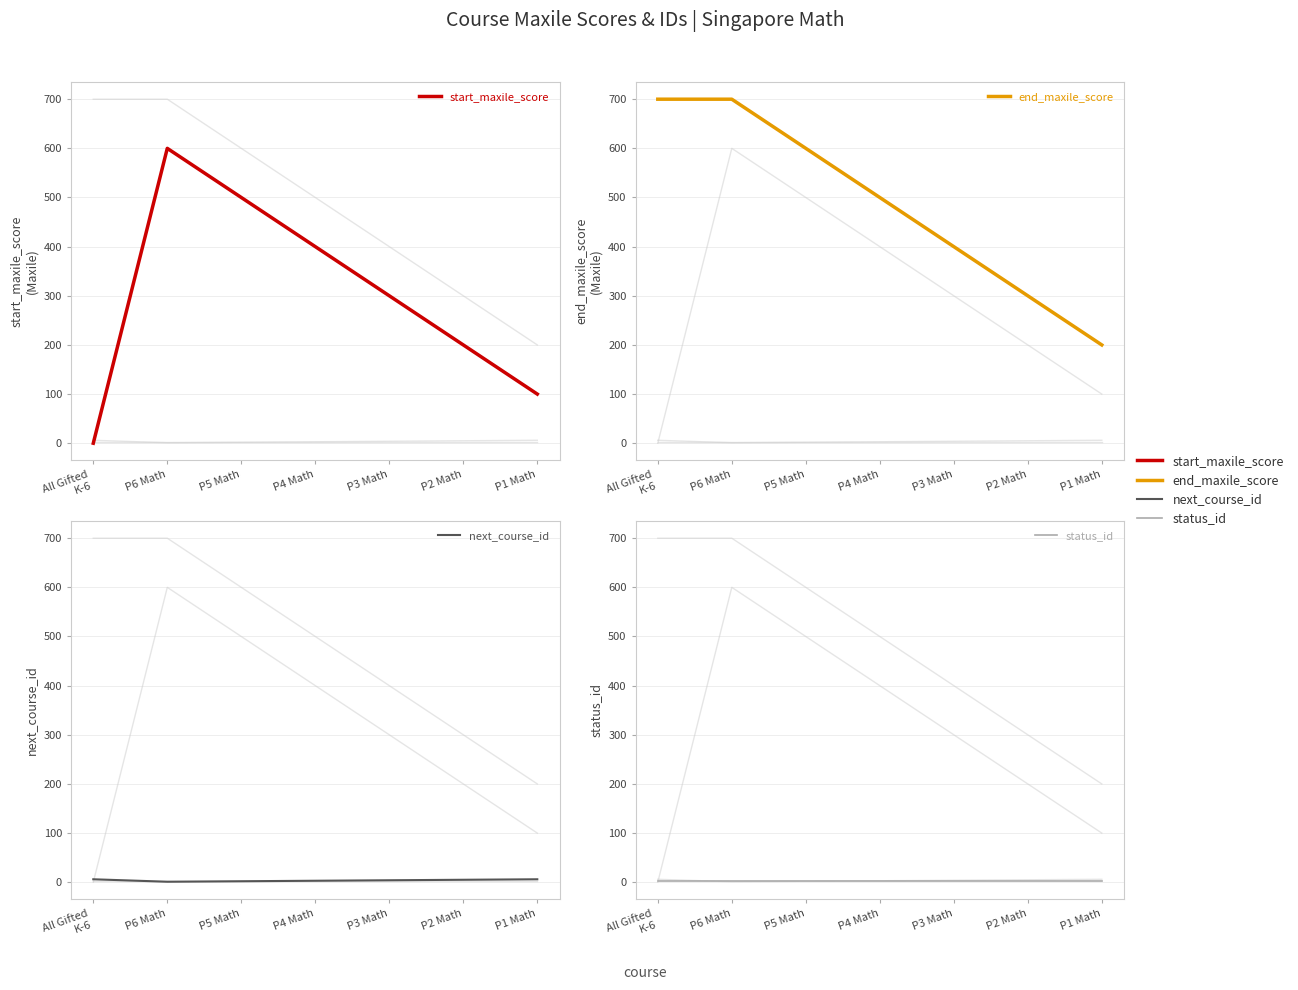

What is the sum of all start_maxile_score values?

2100